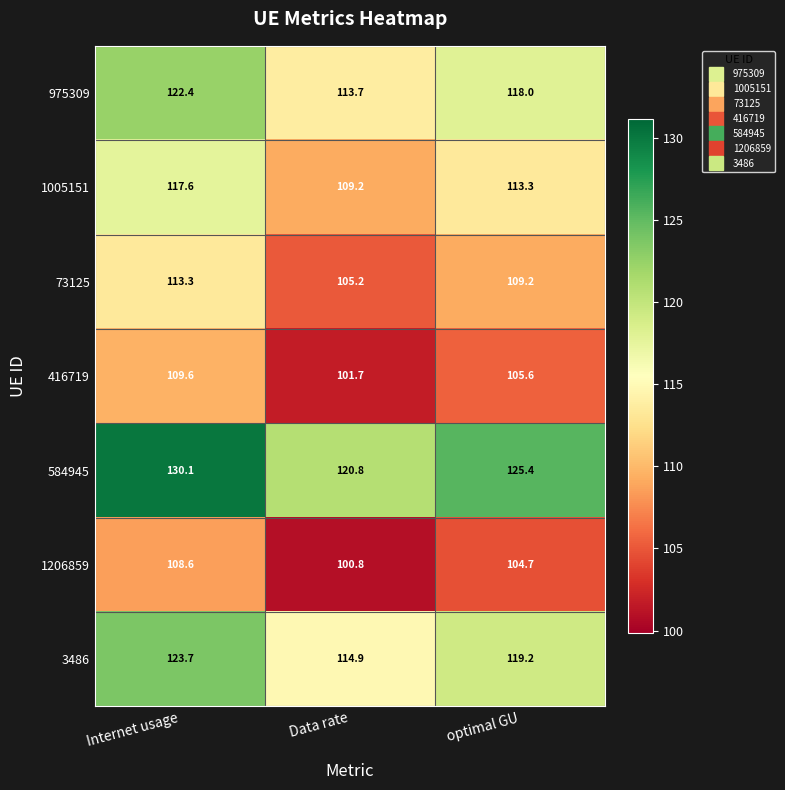

How many data points in 584945 are above 125?

2